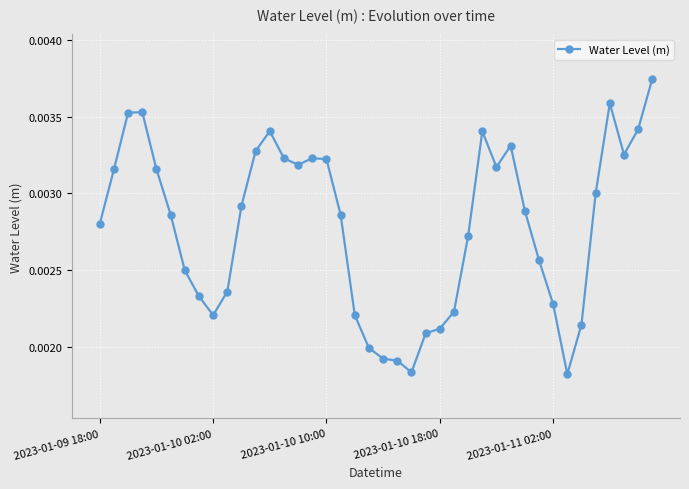

Is this an area chart (filled region under the line)?

No